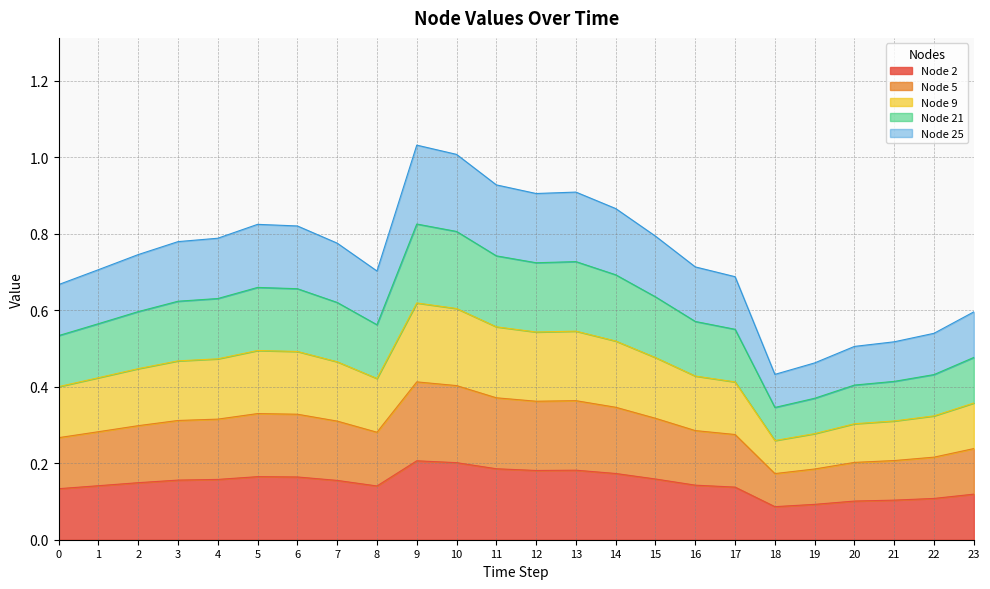

What is the difference between the highest and lowest values at 15?

0.6